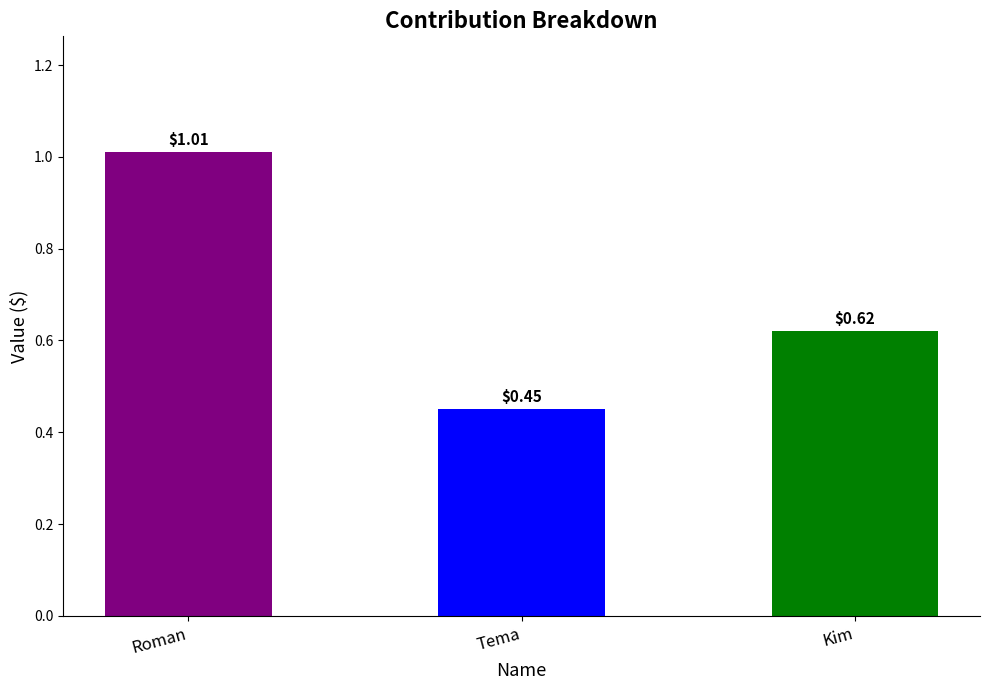

Between Tema and Roman, which is larger?

Roman